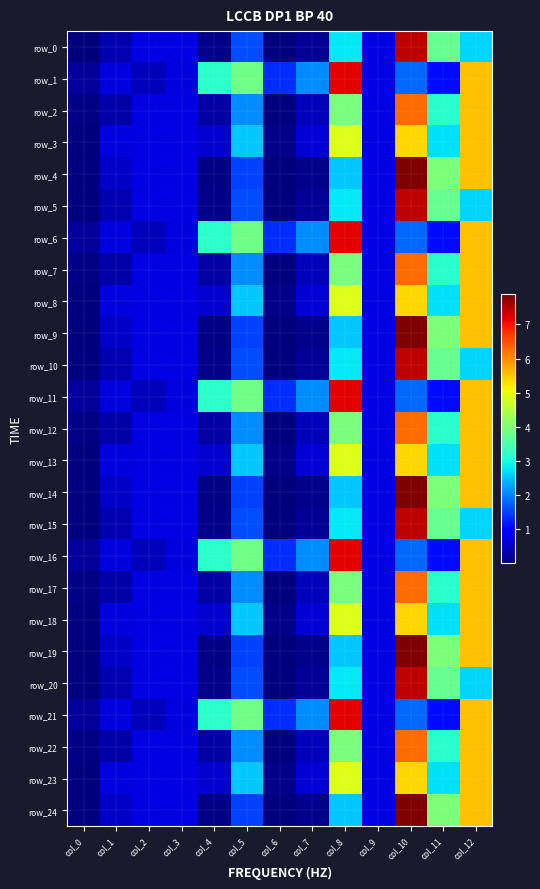

Reading left to right, extract all data points from this chart.

row_0: 0.0	0.4	0.7	0.7	0.1	1.6	0.0	0.2	2.8	0.7	7.4	3.7	2.6
row_1: 0.2	0.7	0.4	0.7	3.2	3.8	1.3	2.1	7.2	0.7	1.8	1.1	5.5
row_2: 0.1	0.3	0.7	0.7	0.3	2.1	0.0	0.4	3.9	0.7	6.3	3.2	5.5
row_3: 0.0	0.7	0.7	0.7	0.6	2.5	0.1	0.6	4.9	0.7	5.4	2.7	5.5
row_4: 0.0	0.5	0.7	0.7	0.1	1.5	0.0	0.1	2.5	0.7	7.9	4.0	5.5
row_5: 0.0	0.4	0.7	0.7	0.1	1.6	0.0	0.2	2.8	0.7	7.4	3.7	2.6
row_6: 0.2	0.7	0.4	0.7	3.2	3.8	1.3	2.1	7.2	0.7	1.8	1.1	5.5
row_7: 0.1	0.3	0.7	0.7	0.3	2.1	0.0	0.4	3.9	0.7	6.3	3.2	5.5
row_8: 0.0	0.7	0.7	0.7	0.6	2.5	0.1	0.6	4.9	0.7	5.4	2.7	5.5
row_9: 0.0	0.5	0.7	0.7	0.1	1.5	0.0	0.1	2.5	0.7	7.9	4.0	5.5
row_10: 0.0	0.4	0.7	0.7	0.1	1.6	0.0	0.2	2.8	0.7	7.4	3.7	2.6
row_11: 0.2	0.7	0.4	0.7	3.2	3.8	1.3	2.1	7.2	0.7	1.8	1.1	5.5
row_12: 0.1	0.3	0.7	0.7	0.3	2.1	0.0	0.4	3.9	0.7	6.3	3.2	5.5
row_13: 0.0	0.7	0.7	0.7	0.6	2.5	0.1	0.6	4.9	0.7	5.4	2.7	5.5
row_14: 0.0	0.5	0.7	0.7	0.1	1.5	0.0	0.1	2.5	0.7	7.9	4.0	5.5
row_15: 0.0	0.4	0.7	0.7	0.1	1.6	0.0	0.2	2.8	0.7	7.4	3.7	2.6
row_16: 0.2	0.7	0.4	0.7	3.2	3.8	1.3	2.1	7.2	0.7	1.8	1.1	5.5
row_17: 0.1	0.3	0.7	0.7	0.3	2.1	0.0	0.4	3.9	0.7	6.3	3.2	5.5
row_18: 0.0	0.7	0.7	0.7	0.6	2.5	0.1	0.6	4.9	0.7	5.4	2.7	5.5
row_19: 0.0	0.5	0.7	0.7	0.1	1.5	0.0	0.1	2.5	0.7	7.9	4.0	5.5
row_20: 0.0	0.4	0.7	0.7	0.1	1.6	0.0	0.2	2.8	0.7	7.4	3.7	2.6
row_21: 0.2	0.7	0.4	0.7	3.2	3.8	1.3	2.1	7.2	0.7	1.8	1.1	5.5
row_22: 0.1	0.3	0.7	0.7	0.3	2.1	0.0	0.4	3.9	0.7	6.3	3.2	5.5
row_23: 0.0	0.7	0.7	0.7	0.6	2.5	0.1	0.6	4.9	0.7	5.4	2.7	5.5
row_24: 0.0	0.5	0.7	0.7	0.1	1.5	0.0	0.1	2.5	0.7	7.9	4.0	5.5